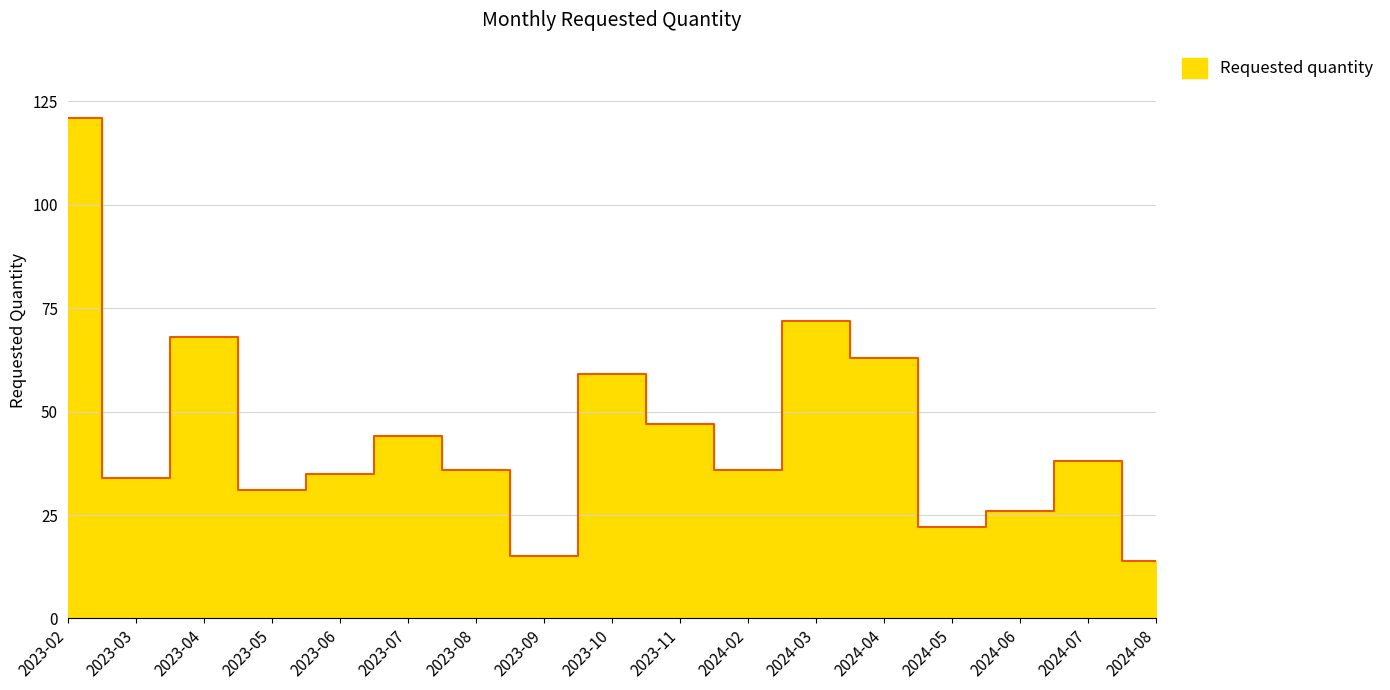

What is the difference between the maximum and minimum values?

107